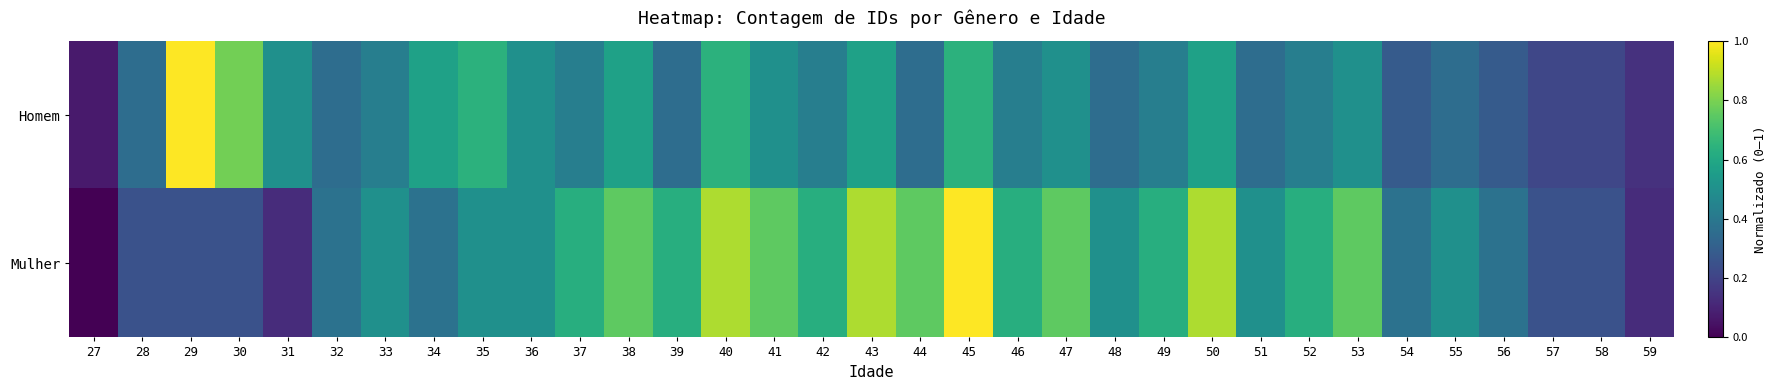

At how many categories does at least one series exceed 0?

33